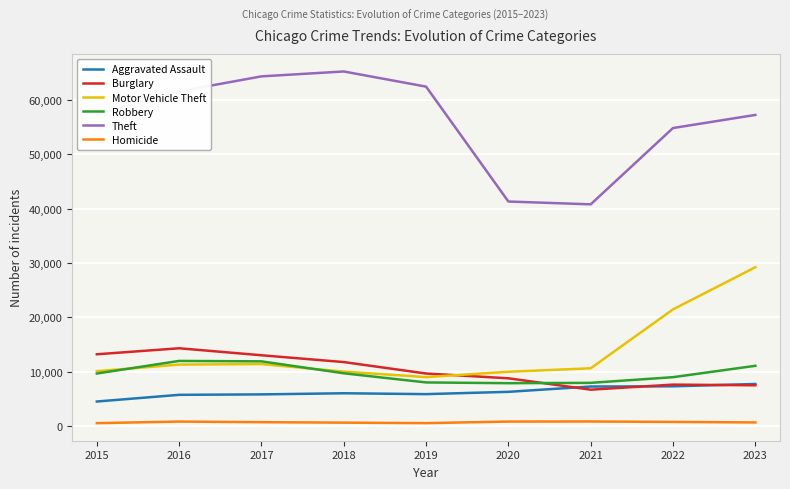

Which series has the largest range (max minus min)?

Theft